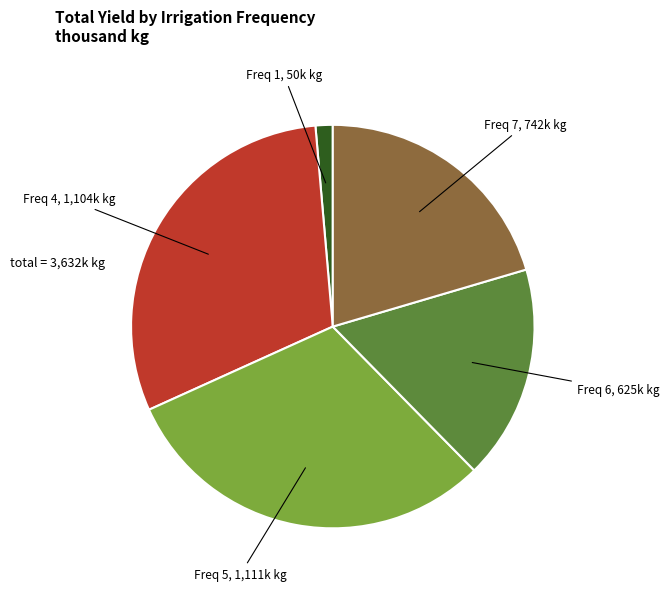

How many slices are in this pie chart?

5